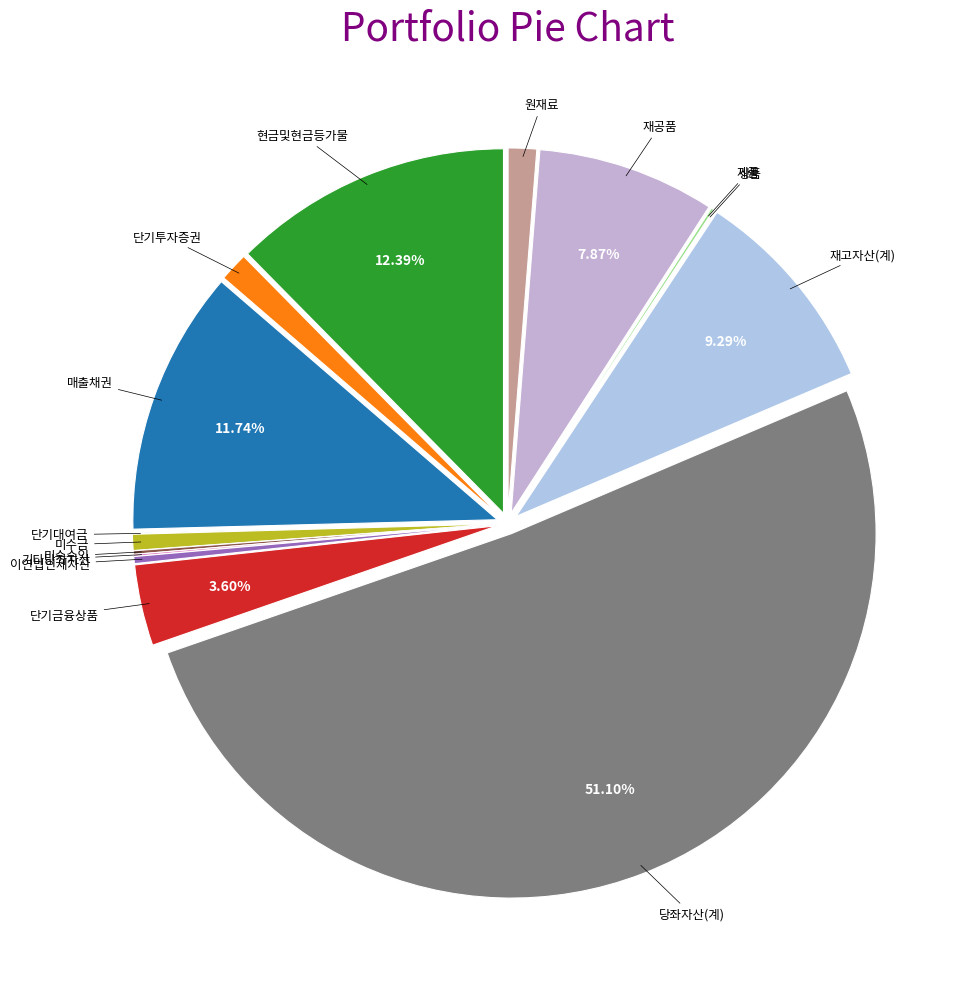

How many slices are in this pie chart?

15